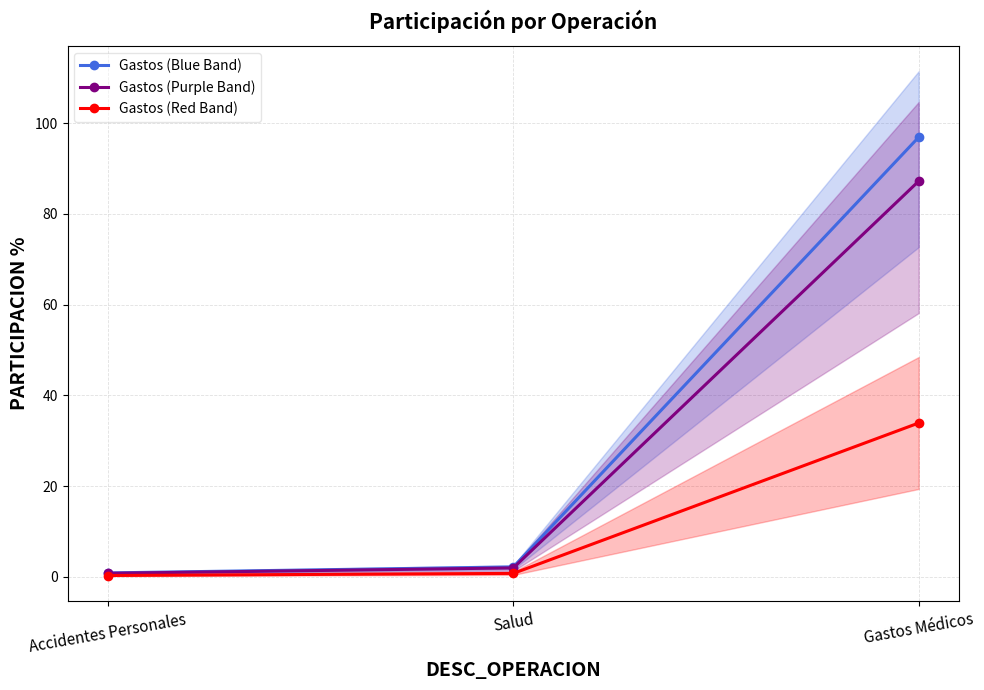

What is the label of the 2nd point from the left?

Salud